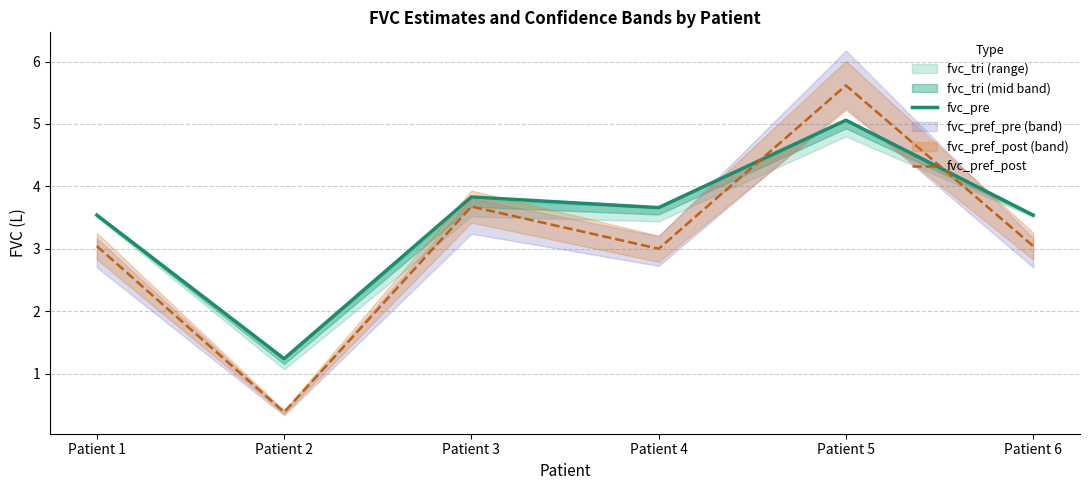

The fvc_pref_post series shows 1.3 at Patient 4. True or false?

False